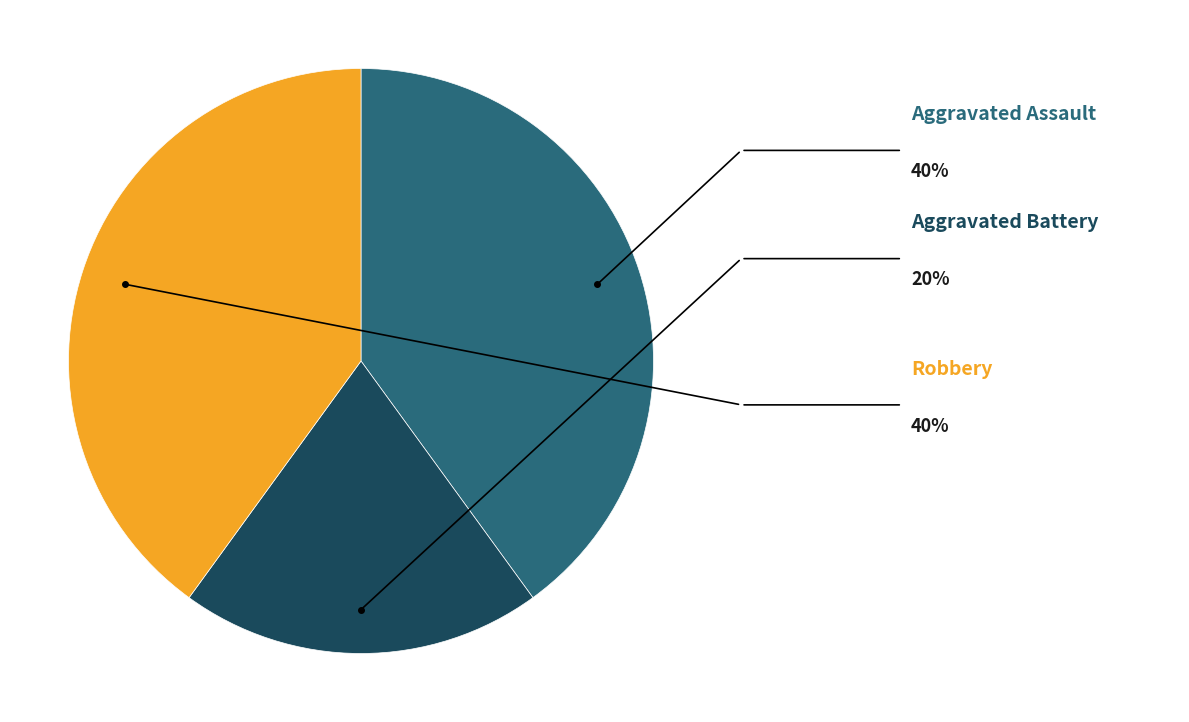

Is there any slice that represents more than half of the pie?

No